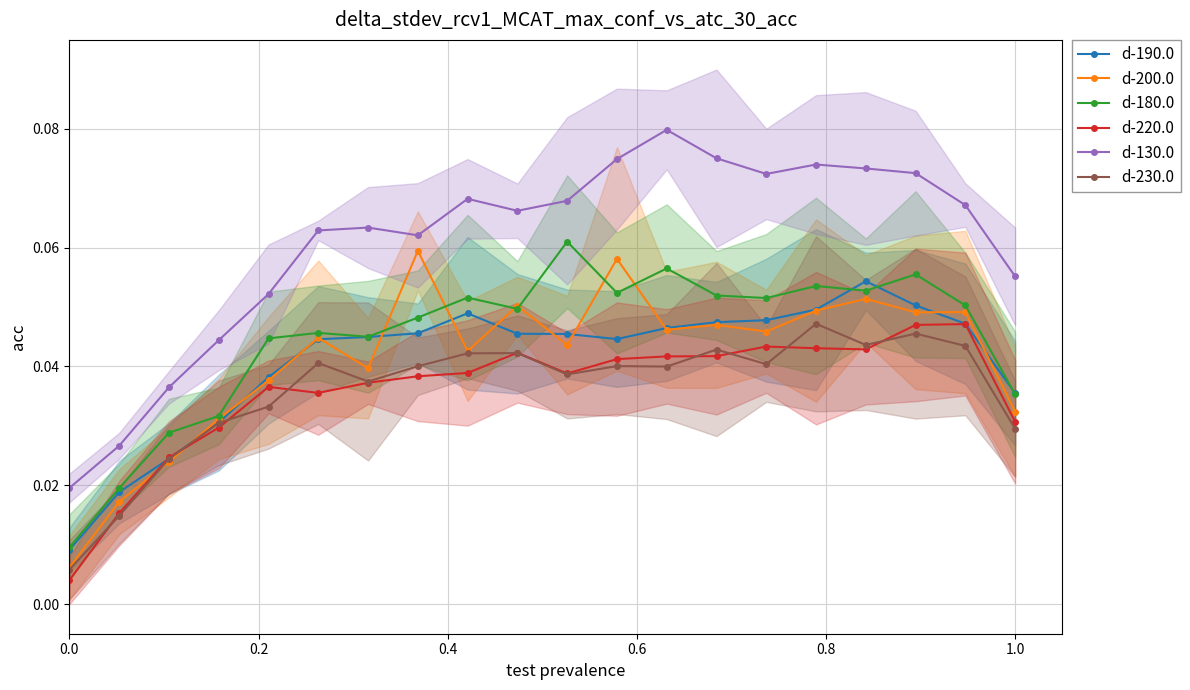

True or false: d-130.0 and d-220.0 intersect in this chart.

False